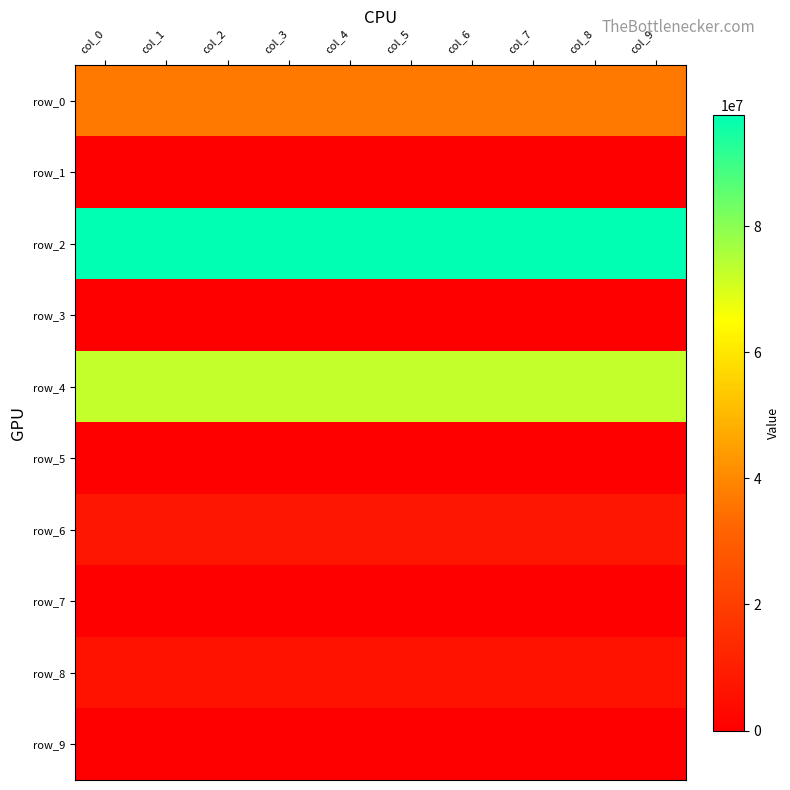

What is the maximum value shown in the chart?

97723058.0